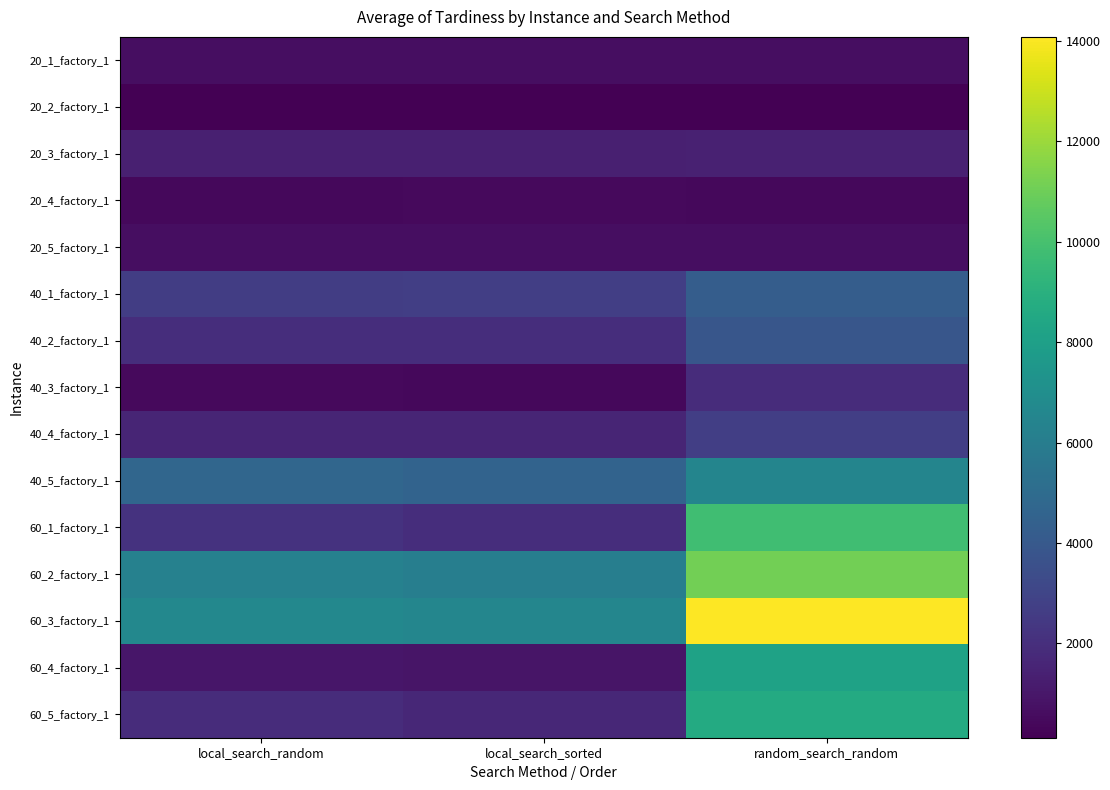

List the series in order of their peak value, highest first.

60_3_factory_1, 60_2_factory_1, 60_1_factory_1, 60_5_factory_1, 60_4_factory_1, 40_5_factory_1, 40_1_factory_1, 40_2_factory_1, 40_4_factory_1, 40_3_factory_1, 20_3_factory_1, 20_1_factory_1, 20_5_factory_1, 20_4_factory_1, 20_2_factory_1